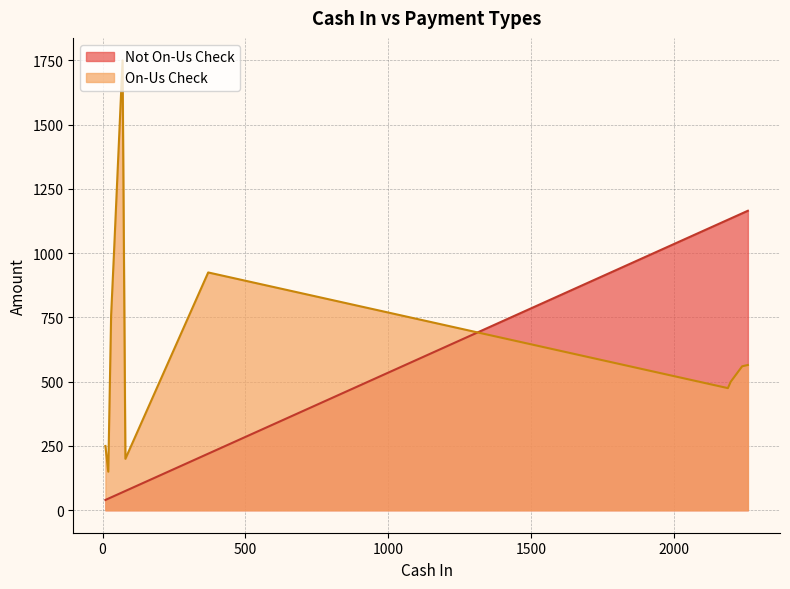

Which series changed the most between 14 and 39?

On-Us Check